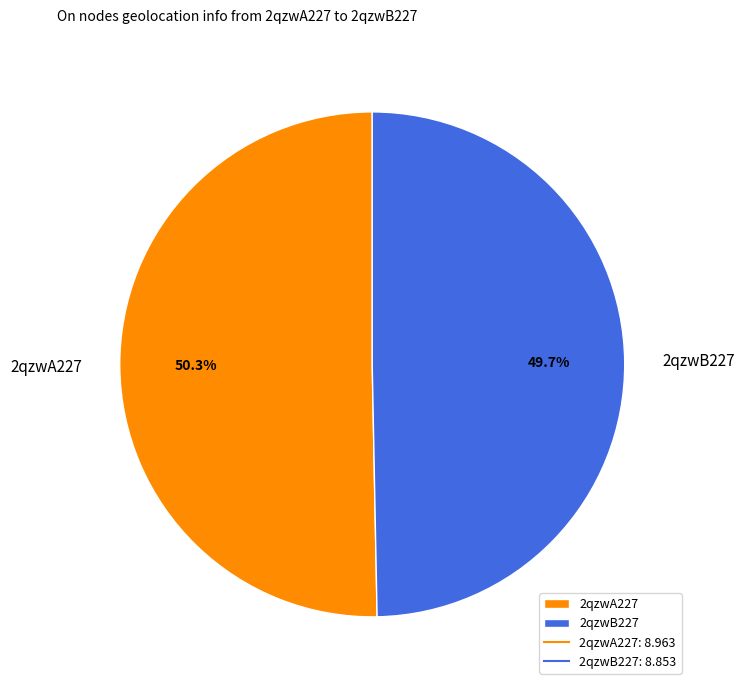

To the nearest percent, what percentage of the pie is 2qzwB227?

50%